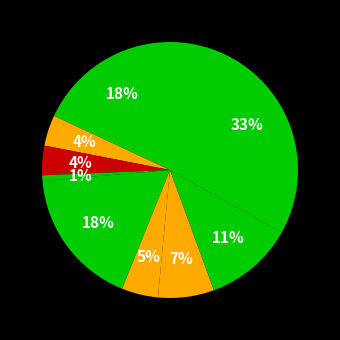

Count the number of slices in the pie.

9